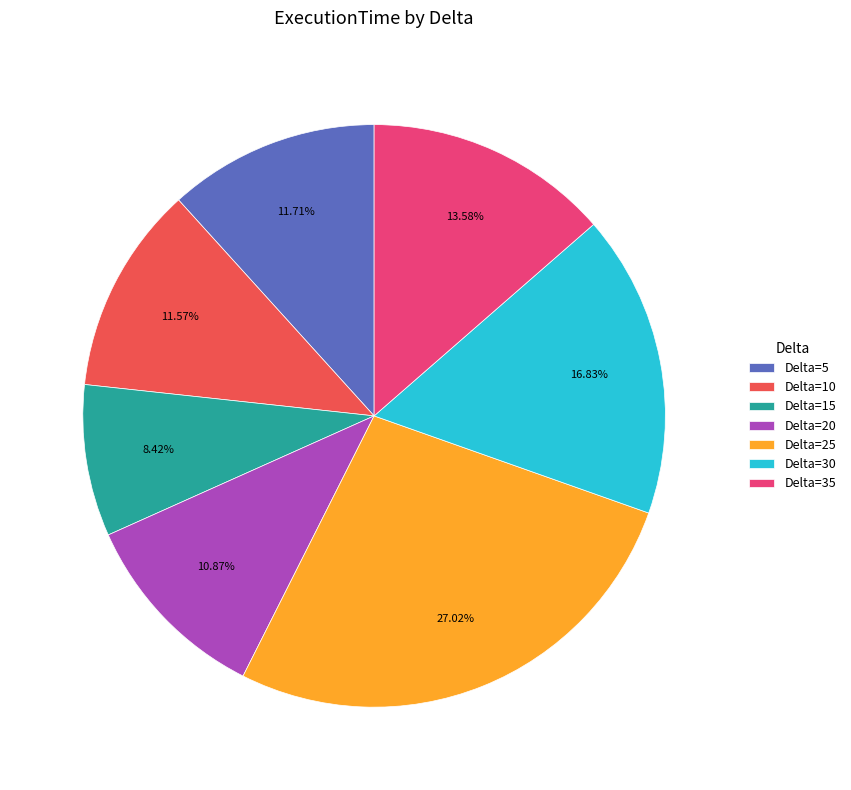

Does Delta=15 account for over 50% of the chart?

No